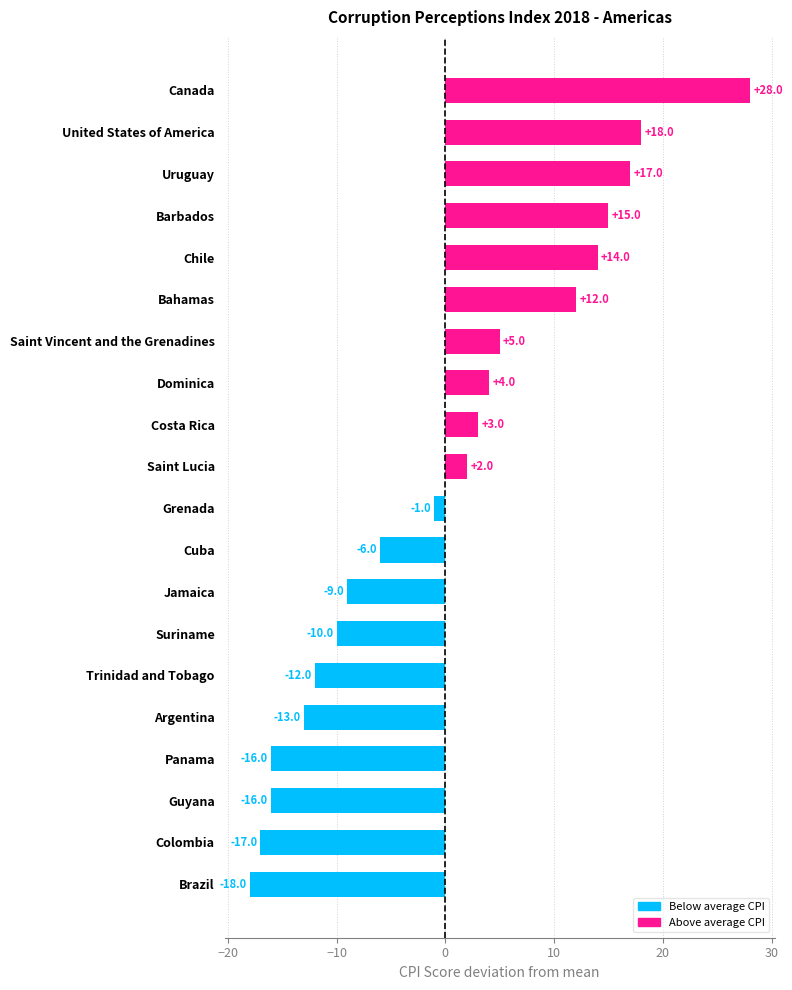

Read the value at Canada, to the nearest 5.

30